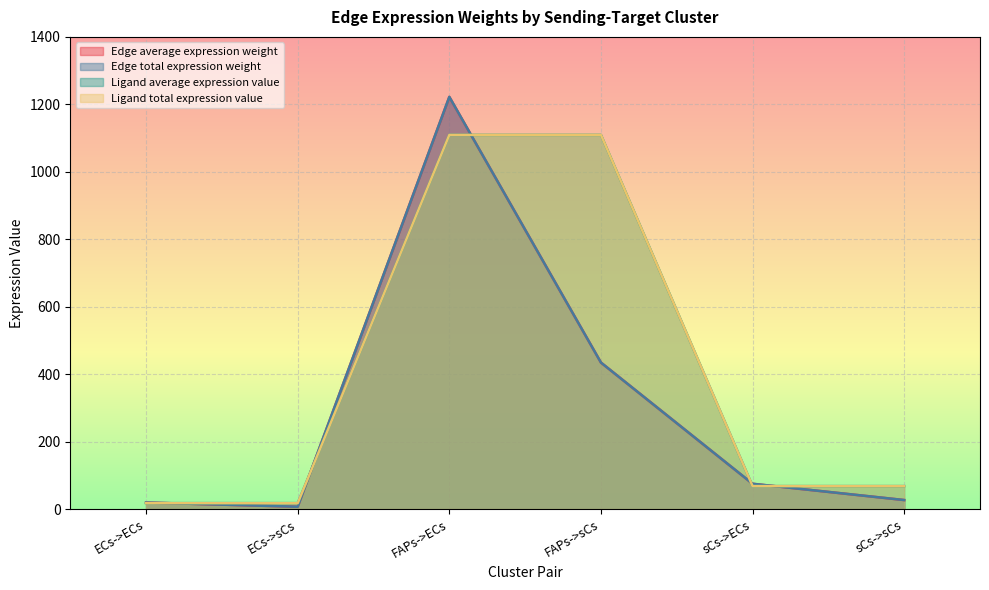

Which series has the largest total across all categories?

Ligand average expression value